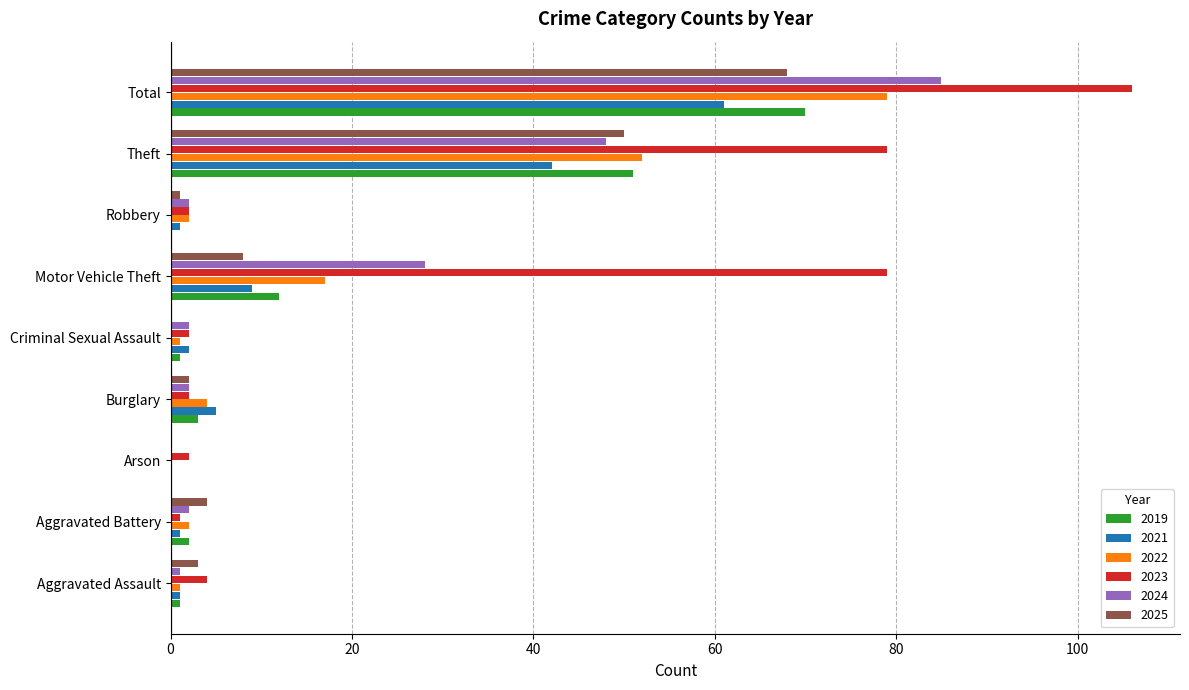

At which category is the sum across all series the highest?

Total